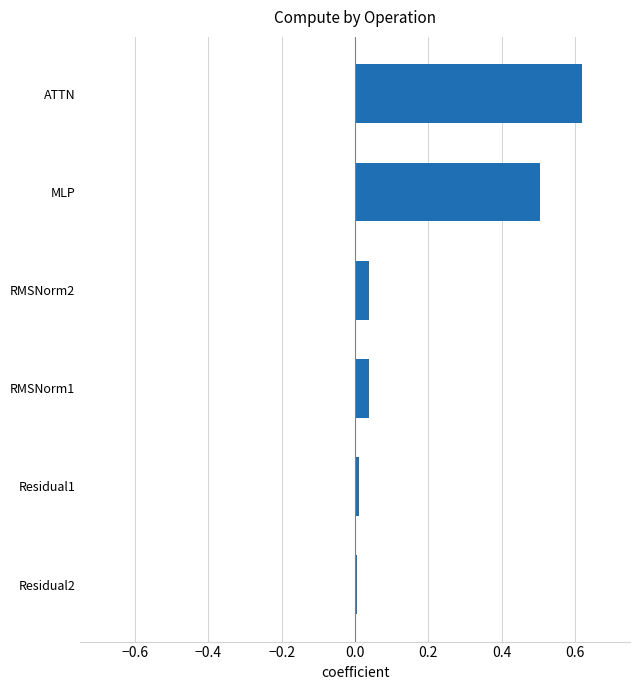

What is the sum of all values?

1.2